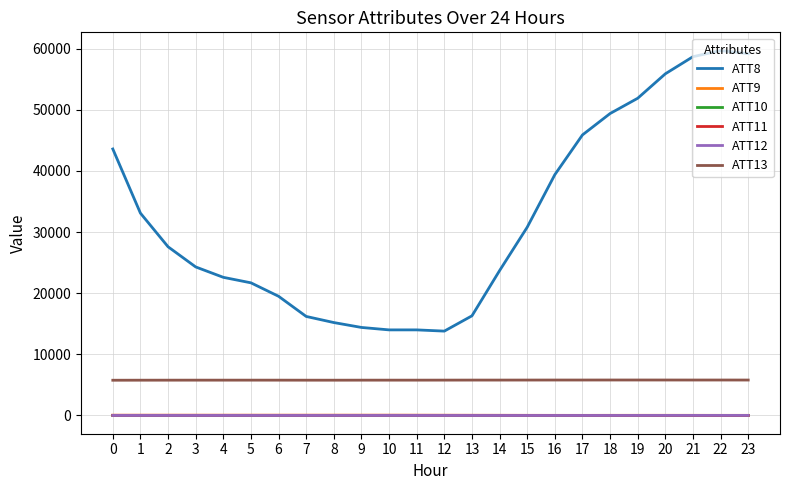

Which series has the largest range (max minus min)?

ATT8